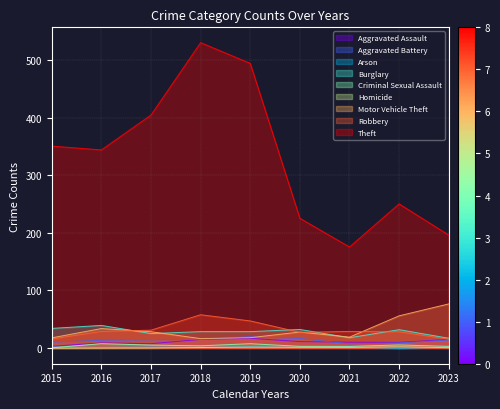

What is the difference between the Robbery values at 2020 and 2023?

12.1